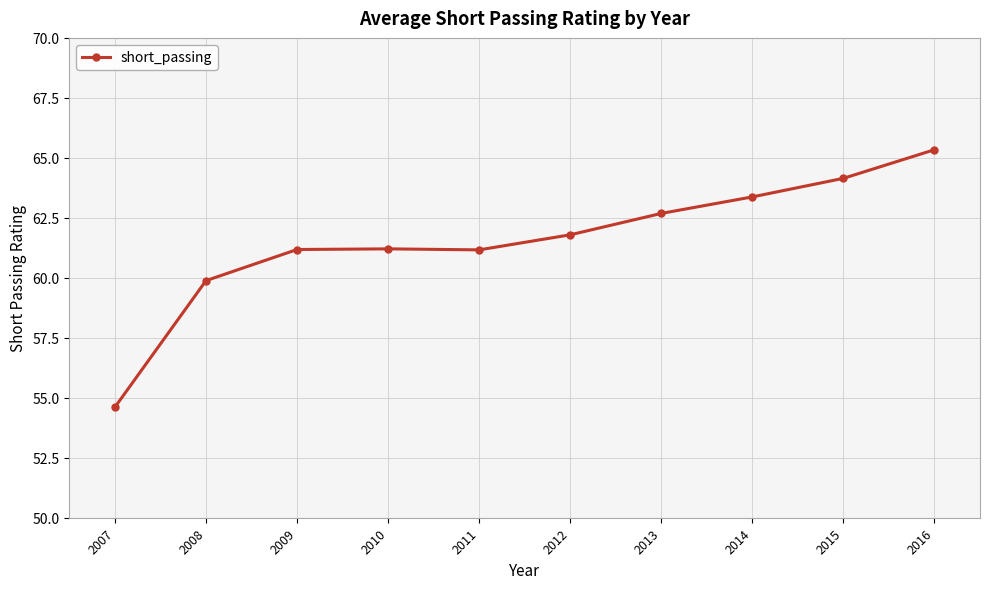

What is the ratio of the value at 2015 to the value at 2010?

1.0